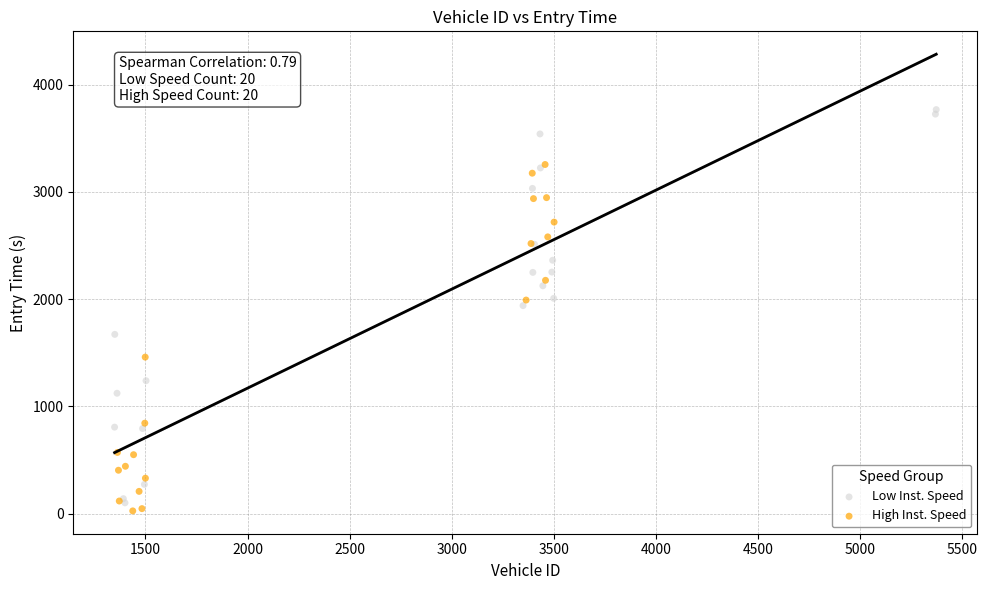

Which series has the largest Y range (max minus min)?

Low Inst. Speed